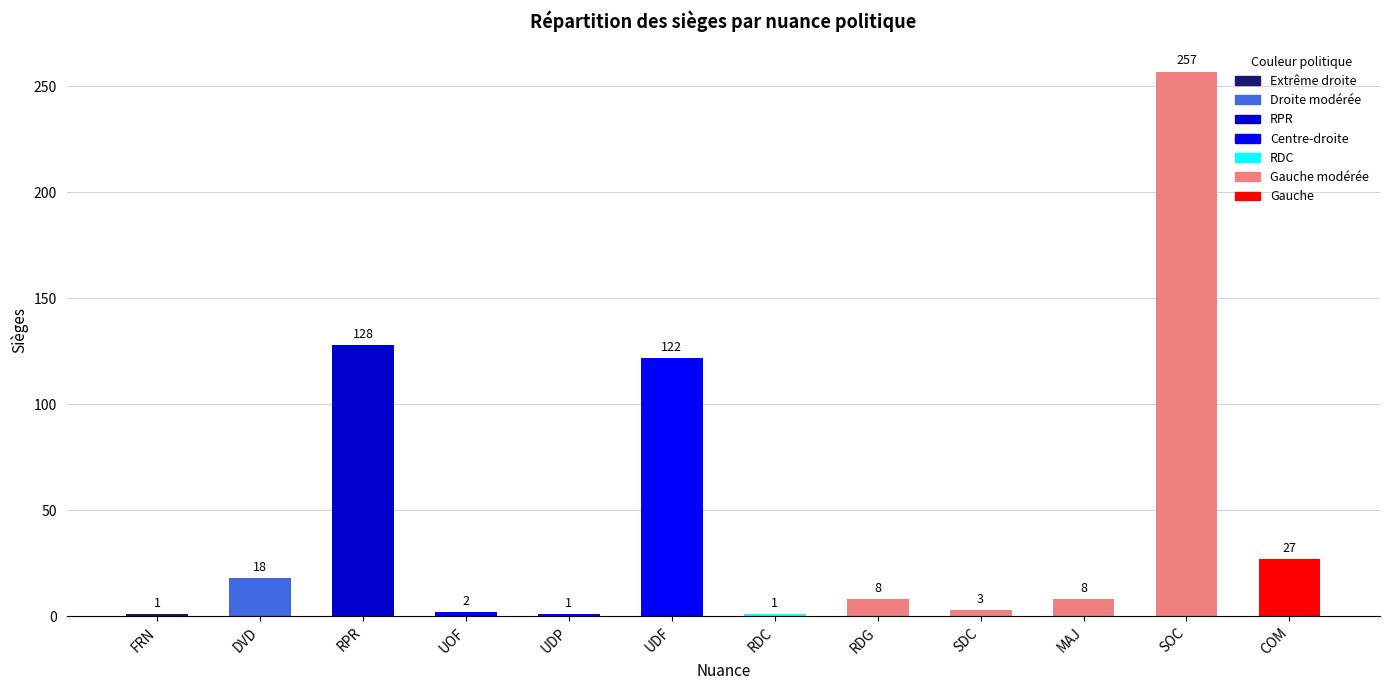

What is the ratio of the value at COM to the value at SDC?

9.0